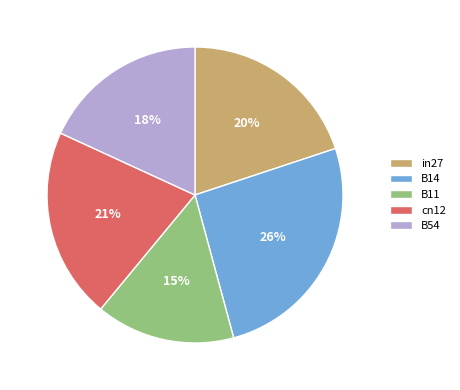

How many slices are in this pie chart?

5